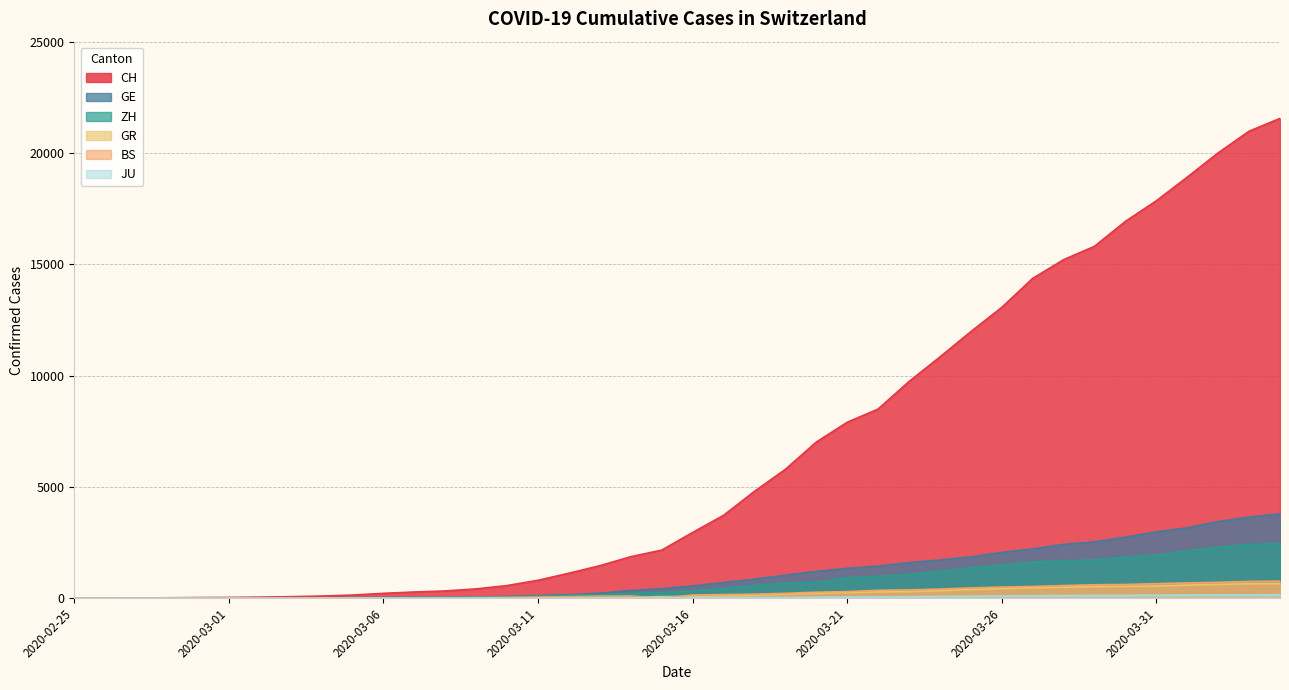

What are all the series names shown in the legend?

CH, GE, ZH, GR, BS, JU